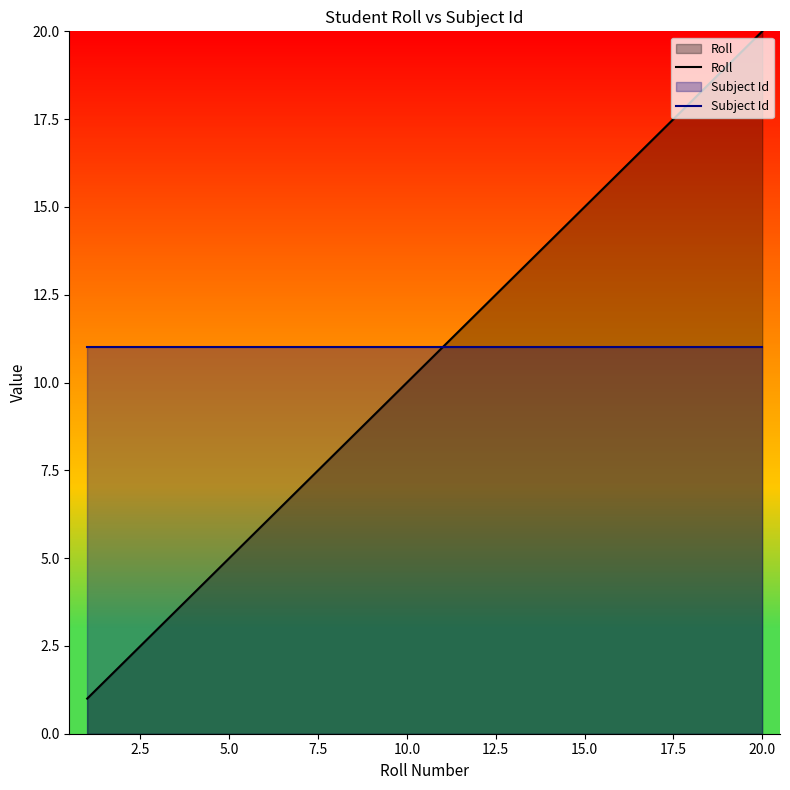

What is the minimum value for Subject Id?

11